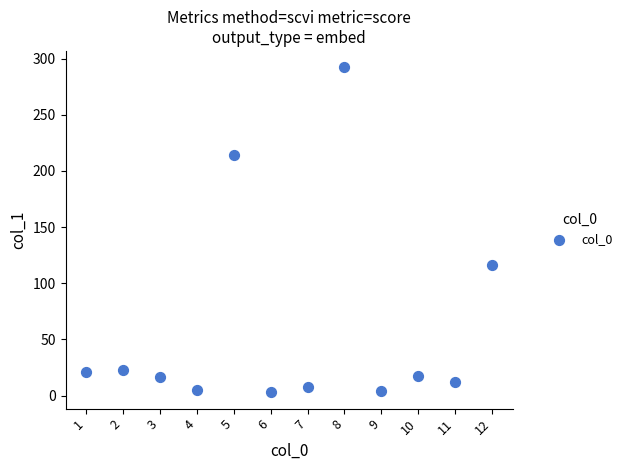

What Y value in the scatter plot is closest to 147?

115.8